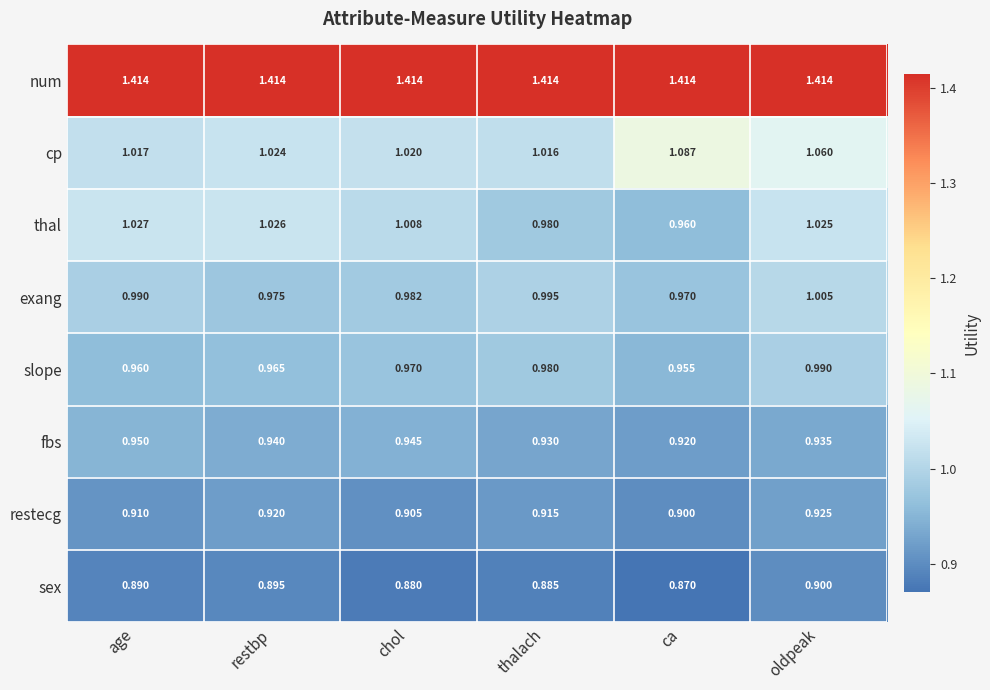

At which label is sex closest to 0?

ca